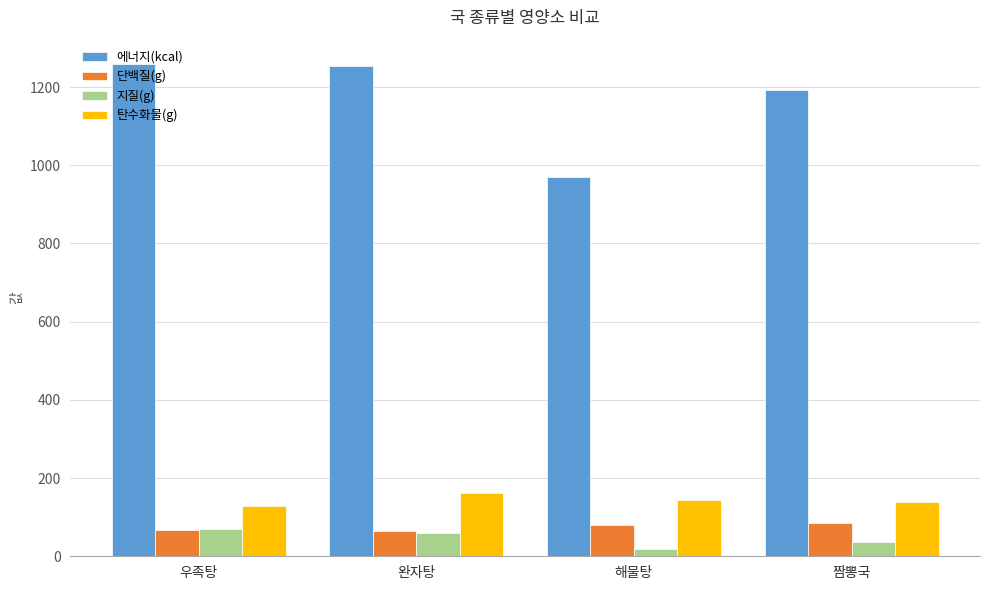

The 탄수화물(g) series shows 162.7 at 완자탕. True or false?

True